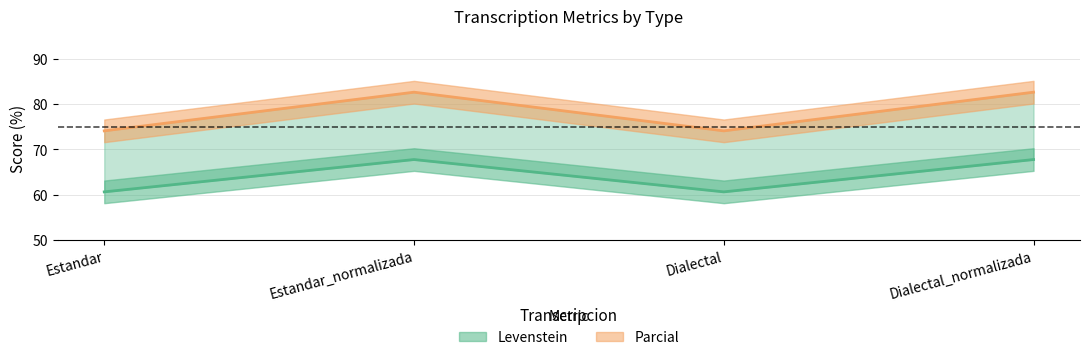

At how many categories does at least one series exceed 73?

4